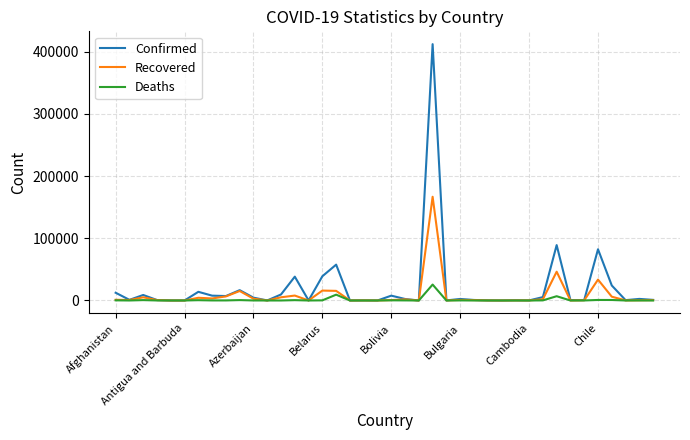

Which series has the largest range (max minus min)?

Confirmed